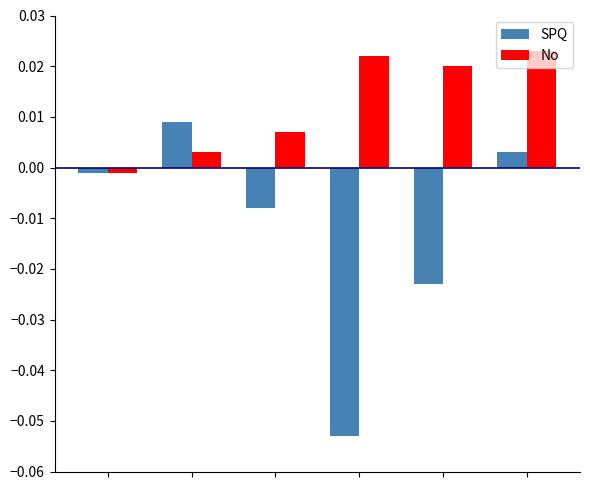

How many negative values does the No series have?

1